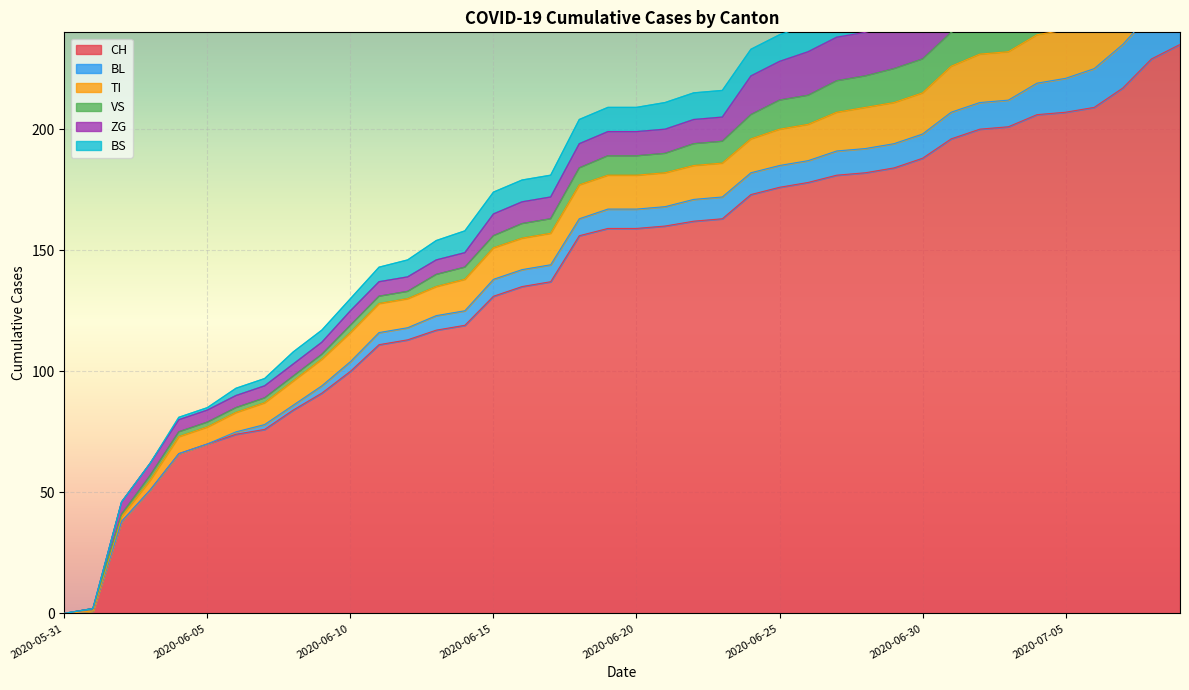

Reading right to left, list all the values displayed in this chart.

CH: 2020-07-09=235	2020-07-08=229	2020-07-07=217	2020-07-06=209	2020-07-05=207	2020-07-04=206	2020-07-03=201	2020-07-02=200	2020-07-01=196	2020-06-30=188	2020-06-29=184	2020-06-28=182	2020-06-27=181	2020-06-26=178	2020-06-25=176	2020-06-24=173	2020-06-23=163	2020-06-22=162	2020-06-21=160	2020-06-20=159	2020-06-19=159	2020-06-18=156	2020-06-17=137	2020-06-16=135	2020-06-15=131	2020-06-14=119	2020-06-13=117	2020-06-12=113	2020-06-11=111	2020-06-10=100	2020-06-09=91	2020-06-08=84	2020-06-07=76	2020-06-06=74	2020-06-05=70	2020-06-04=66	2020-06-03=51	2020-06-02=38	2020-06-01=1	2020-05-31=0
BL: 2020-07-09=20	2020-07-08=19	2020-07-07=18	2020-07-06=16	2020-07-05=14	2020-07-04=13	2020-07-03=11	2020-07-02=11	2020-07-01=11	2020-06-30=10	2020-06-29=10	2020-06-28=10	2020-06-27=10	2020-06-26=9	2020-06-25=9	2020-06-24=9	2020-06-23=9	2020-06-22=9	2020-06-21=8	2020-06-20=8	2020-06-19=8	2020-06-18=7	2020-06-17=7	2020-06-16=7	2020-06-15=7	2020-06-14=6	2020-06-13=6	2020-06-12=5	2020-06-11=5	2020-06-10=4	2020-06-09=3	2020-06-08=2	2020-06-07=2	2020-06-06=1	2020-06-05=0	2020-06-04=0	2020-06-03=0	2020-06-02=0	2020-06-01=0	2020-05-31=0
TI: 2020-07-09=20	2020-07-08=20	2020-07-07=20	2020-07-06=20	2020-07-05=20	2020-07-04=20	2020-07-03=20	2020-07-02=20	2020-07-01=19	2020-06-30=17	2020-06-29=17	2020-06-28=17	2020-06-27=16	2020-06-26=15	2020-06-25=15	2020-06-24=14	2020-06-23=14	2020-06-22=14	2020-06-21=14	2020-06-20=14	2020-06-19=14	2020-06-18=14	2020-06-17=13	2020-06-16=13	2020-06-15=13	2020-06-14=13	2020-06-13=12	2020-06-12=12	2020-06-11=12	2020-06-10=12	2020-06-09=11	2020-06-08=10	2020-06-07=9	2020-06-06=8	2020-06-05=7	2020-06-04=7	2020-06-03=4	2020-06-02=2	2020-06-01=0	2020-05-31=0
VS: 2020-07-09=19	2020-07-08=19	2020-07-07=19	2020-07-06=16	2020-07-05=16	2020-07-04=16	2020-07-03=15	2020-07-02=14	2020-07-01=14	2020-06-30=14	2020-06-29=14	2020-06-28=13	2020-06-27=13	2020-06-26=12	2020-06-25=12	2020-06-24=10	2020-06-23=9	2020-06-22=9	2020-06-21=8	2020-06-20=8	2020-06-19=8	2020-06-18=7	2020-06-17=6	2020-06-16=6	2020-06-15=5	2020-06-14=5	2020-06-13=5	2020-06-12=3	2020-06-11=3	2020-06-10=3	2020-06-09=2	2020-06-08=2	2020-06-07=2	2020-06-06=2	2020-06-05=2	2020-06-04=2	2020-06-03=2	2020-06-02=1	2020-06-01=1	2020-05-31=0
ZG: 2020-07-09=31	2020-07-08=29	2020-07-07=26	2020-07-06=24	2020-07-05=24	2020-07-04=24	2020-07-03=22	2020-07-02=22	2020-07-01=22	2020-06-30=19	2020-06-29=18	2020-06-28=18	2020-06-27=18	2020-06-26=18	2020-06-25=16	2020-06-24=16	2020-06-23=10	2020-06-22=10	2020-06-21=10	2020-06-20=10	2020-06-19=10	2020-06-18=10	2020-06-17=9	2020-06-16=9	2020-06-15=9	2020-06-14=6	2020-06-13=6	2020-06-12=6	2020-06-11=6	2020-06-10=6	2020-06-09=5	2020-06-08=5	2020-06-07=5	2020-06-06=5	2020-06-05=5	2020-06-04=5	2020-06-03=5	2020-06-02=5	2020-06-01=0	2020-05-31=0
BS: 2020-07-09=12	2020-07-08=12	2020-07-07=12	2020-07-06=12	2020-07-05=12	2020-07-04=12	2020-07-03=12	2020-07-02=12	2020-07-01=12	2020-06-30=12	2020-06-29=11	2020-06-28=11	2020-06-27=11	2020-06-26=11	2020-06-25=11	2020-06-24=11	2020-06-23=11	2020-06-22=11	2020-06-21=11	2020-06-20=10	2020-06-19=10	2020-06-18=10	2020-06-17=9	2020-06-16=9	2020-06-15=9	2020-06-14=9	2020-06-13=8	2020-06-12=7	2020-06-11=6	2020-06-10=5	2020-06-09=5	2020-06-08=5	2020-06-07=3	2020-06-06=3	2020-06-05=1	2020-06-04=1	2020-06-03=0	2020-06-02=0	2020-06-01=0	2020-05-31=0